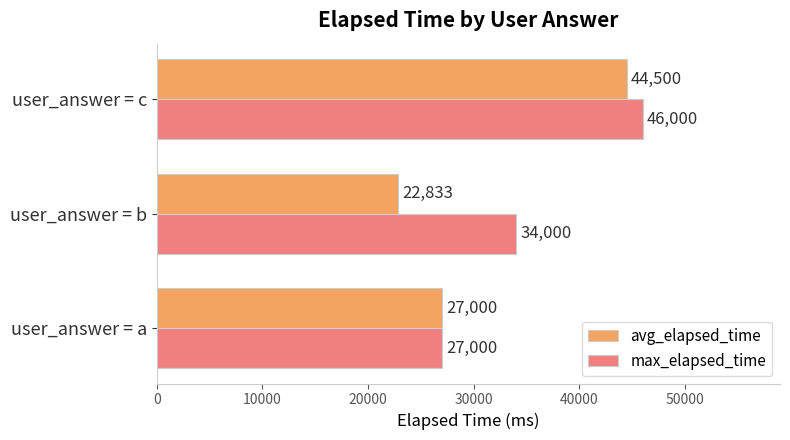

How many data points does each series have?

3